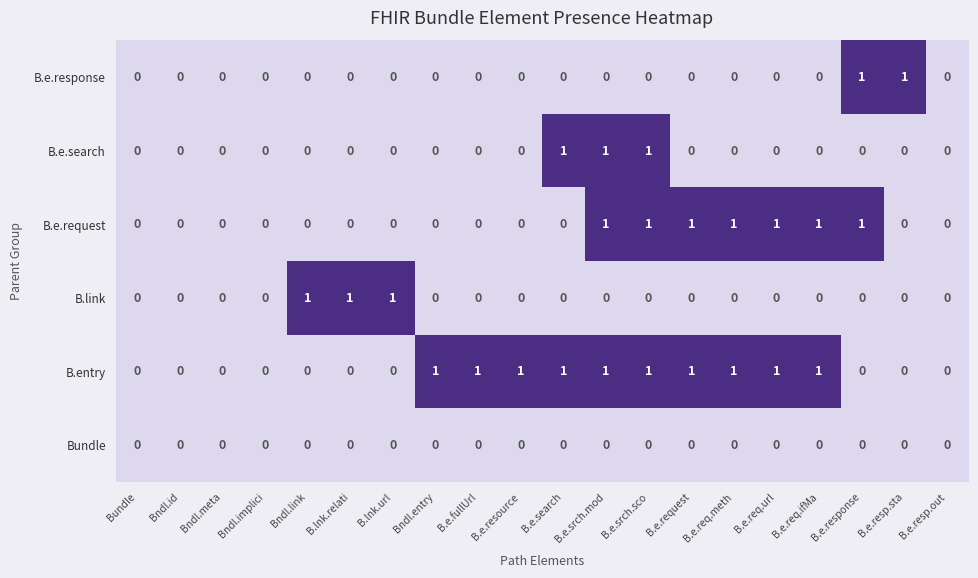

Is the value of B.e.request at B.e.resource greater than the value of B.entry at B.e.req.ifMa?

No